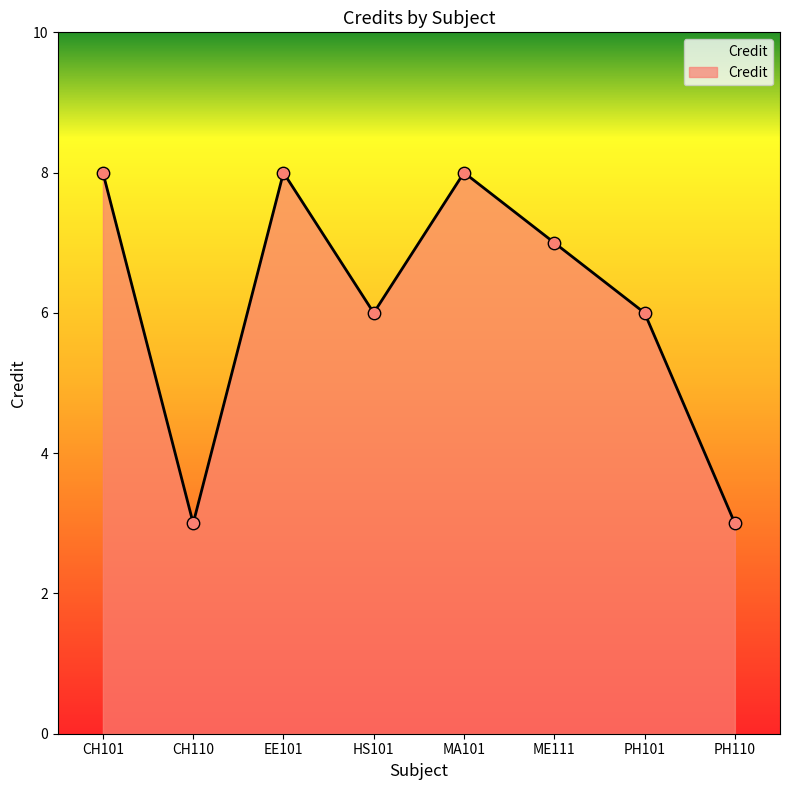

Which has a higher value, ME111 or EE101?

EE101